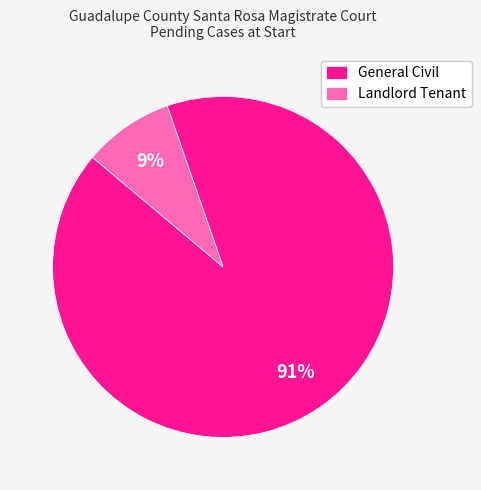

To the nearest percent, what is the average slice percentage?

50%